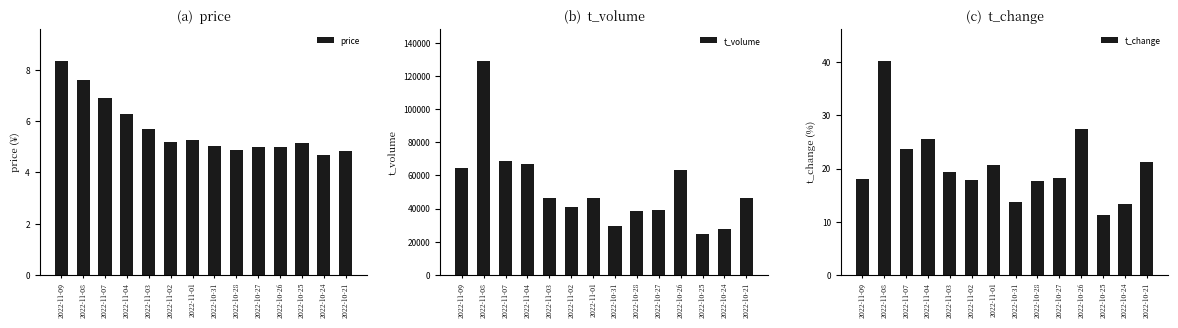

What position from the right is 2022-10-21?

1